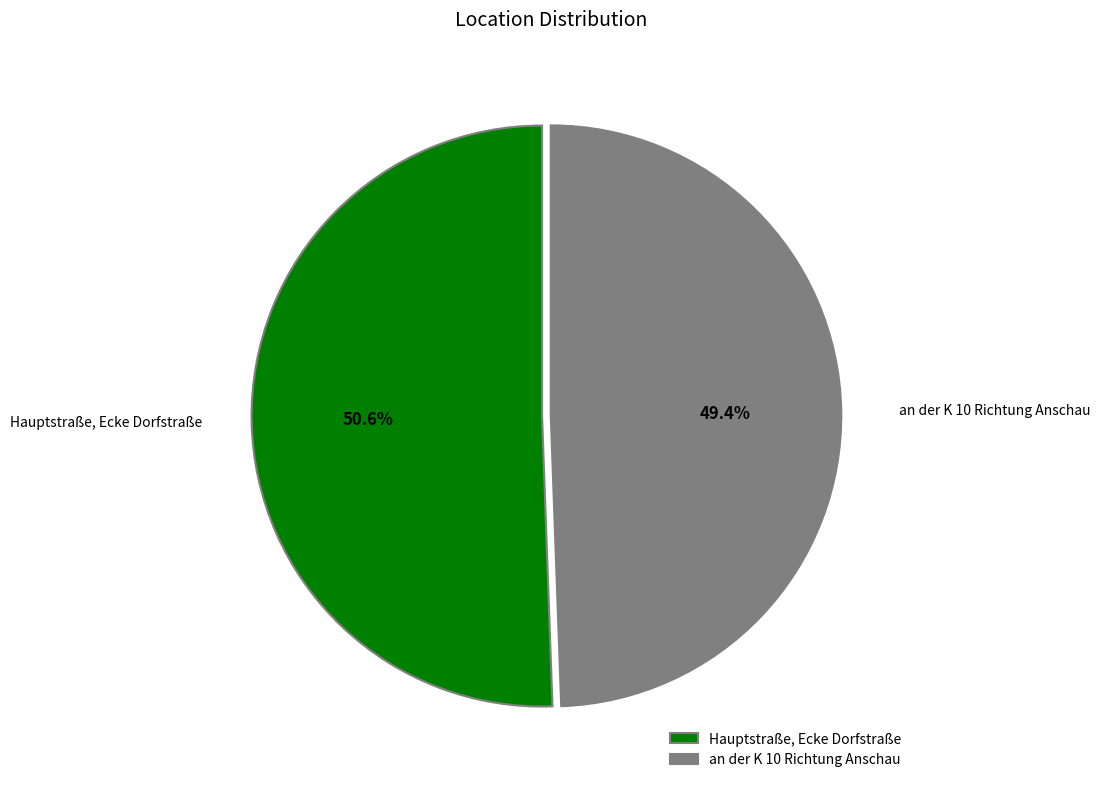

Which category has the biggest portion of the pie?

Hauptstraße, Ecke Dorfstraße